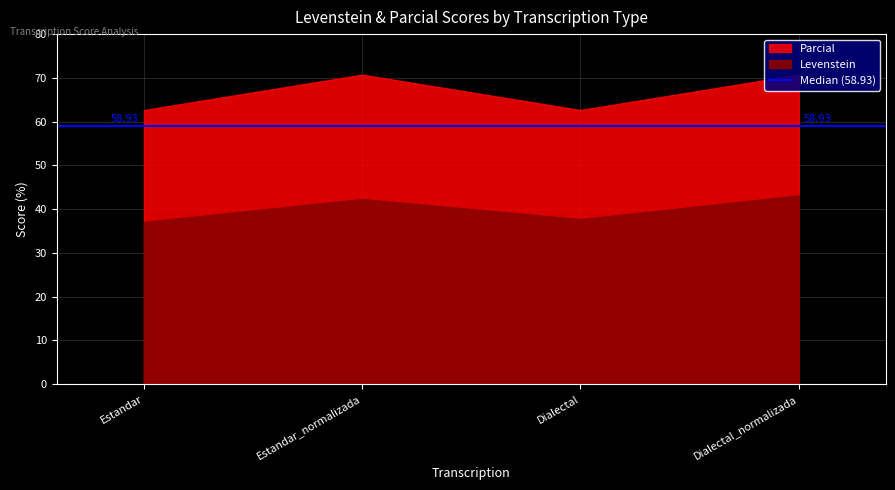

Reading left to right, extract all data points from this chart.

Levenstein: Estandar=37.1	Estandar_normalizada=42.3	Dialectal=37.7	Dialectal_normalizada=43.1
Parcial: Estandar=62.7	Estandar_normalizada=70.7	Dialectal=62.7	Dialectal_normalizada=70.7